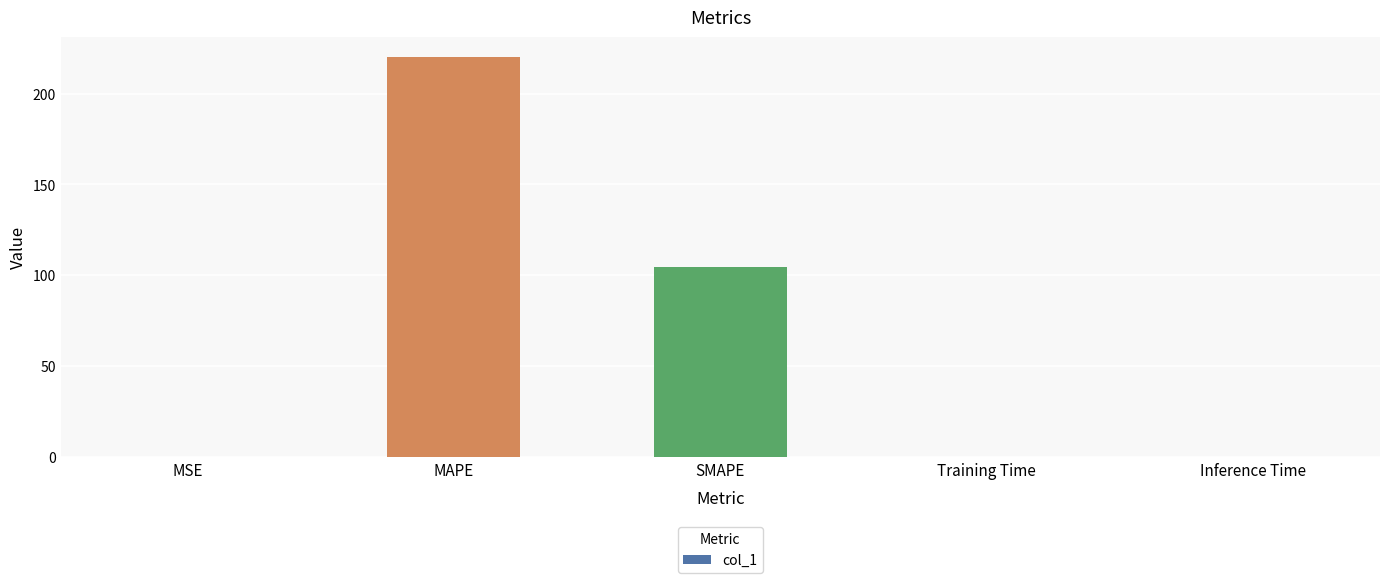

The value at SMAPE is 25.0. True or false?

False